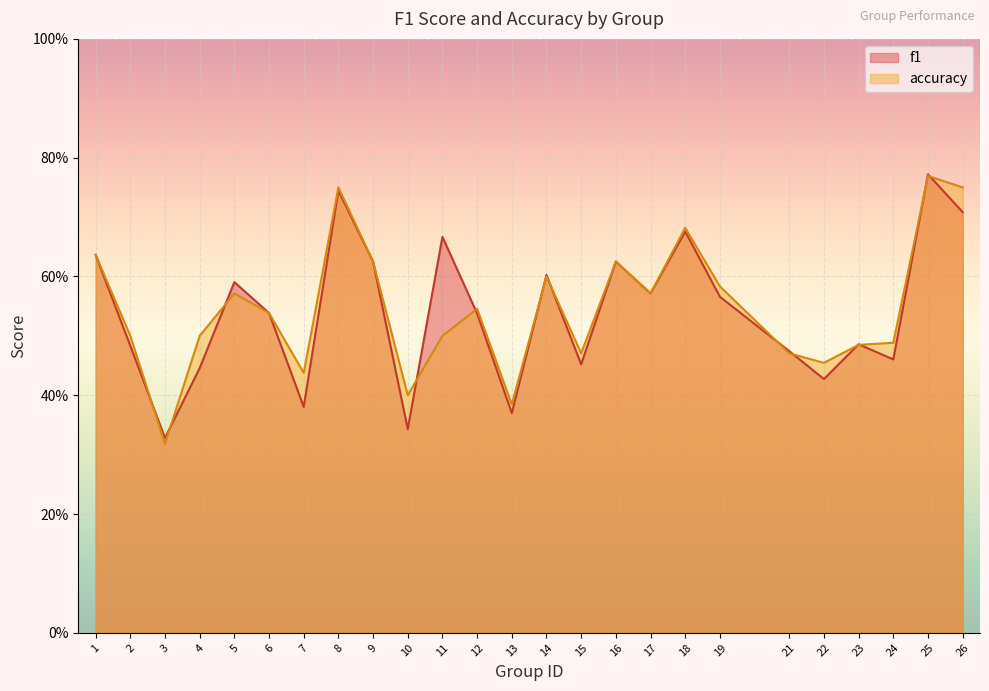

At which category does the chart reach its peak across all series?

25